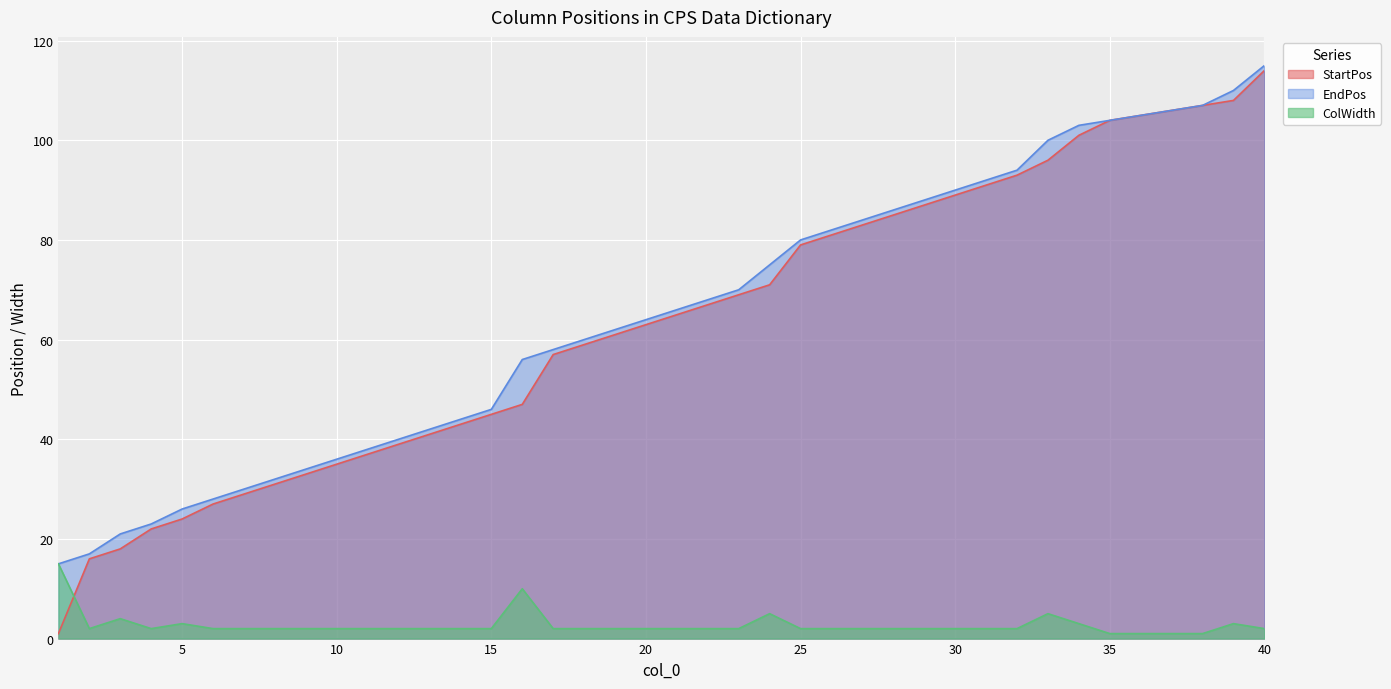

What is the approximate value of EndPos at 12, to the nearest 10?

40